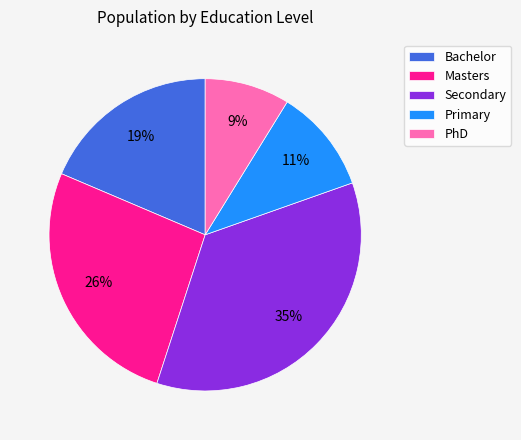

Which category has the biggest portion of the pie?

Secondary